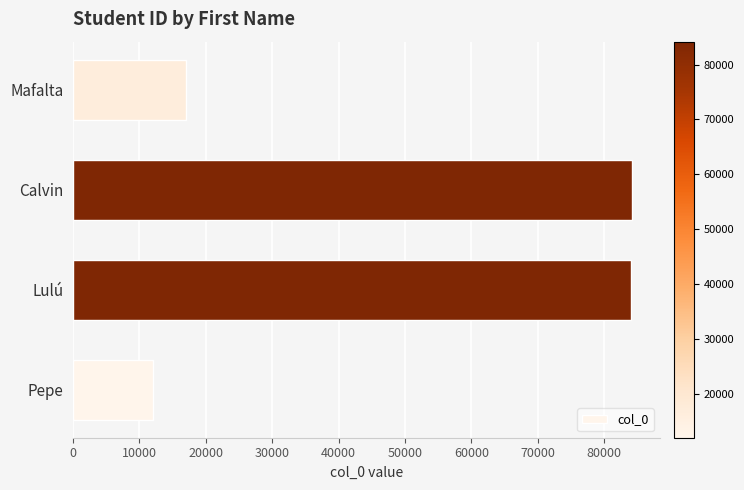

The chart shows a value of 5012 at Pepe. True or false?

False